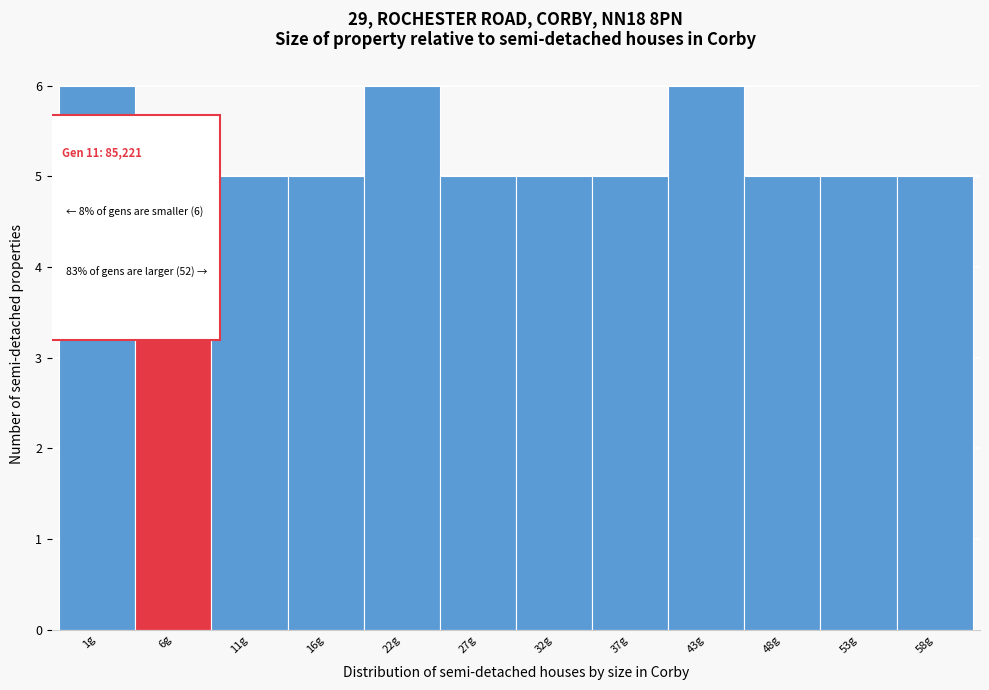

Reading left to right, what are all the values shown in this chart?

1g=6	6g=5	11g=5	16g=5	22g=6	27g=5	32g=5	37g=5	43g=6	48g=5	53g=5	58g=5